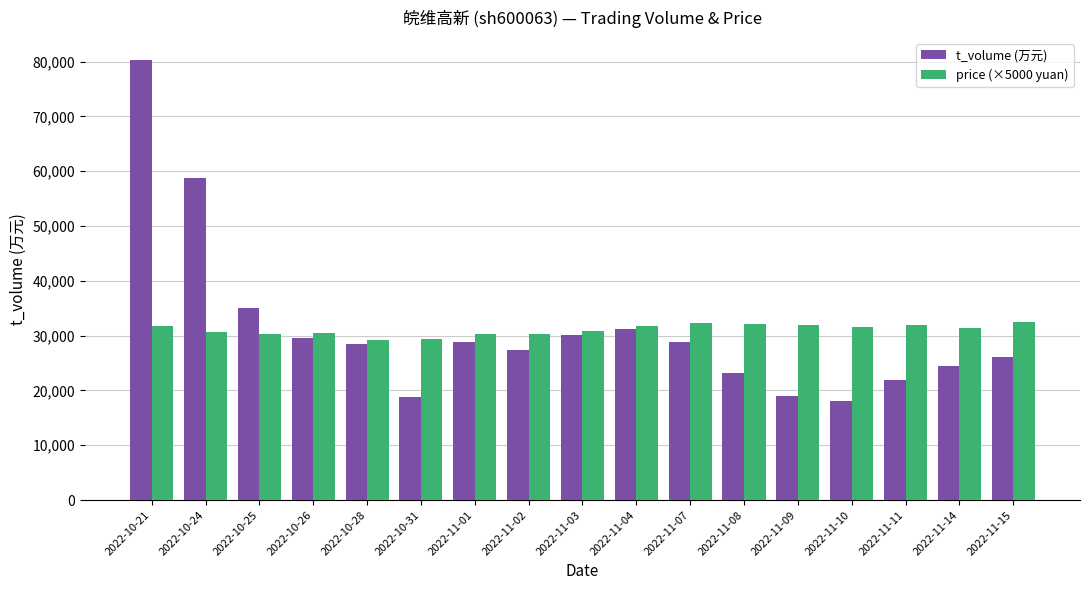

Which series has the widest spread of values?

t_volume (万元)